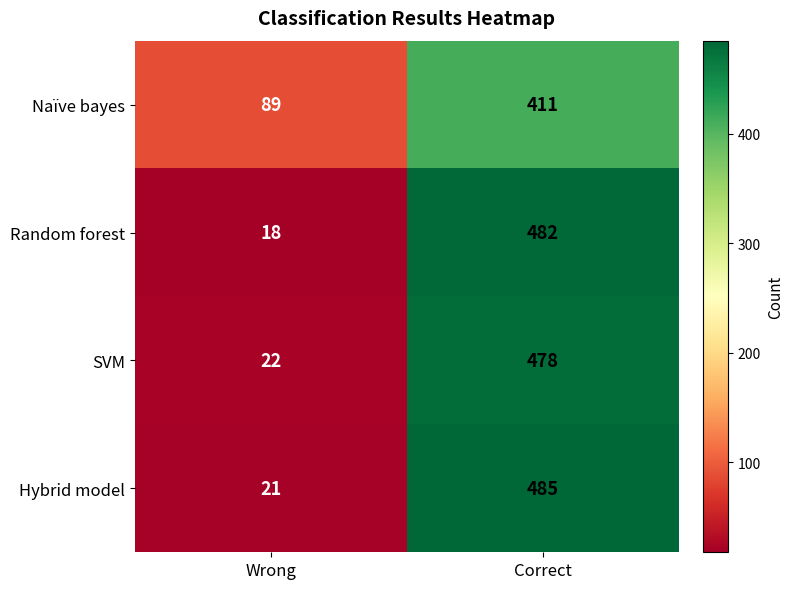

What is the smallest value displayed?

18